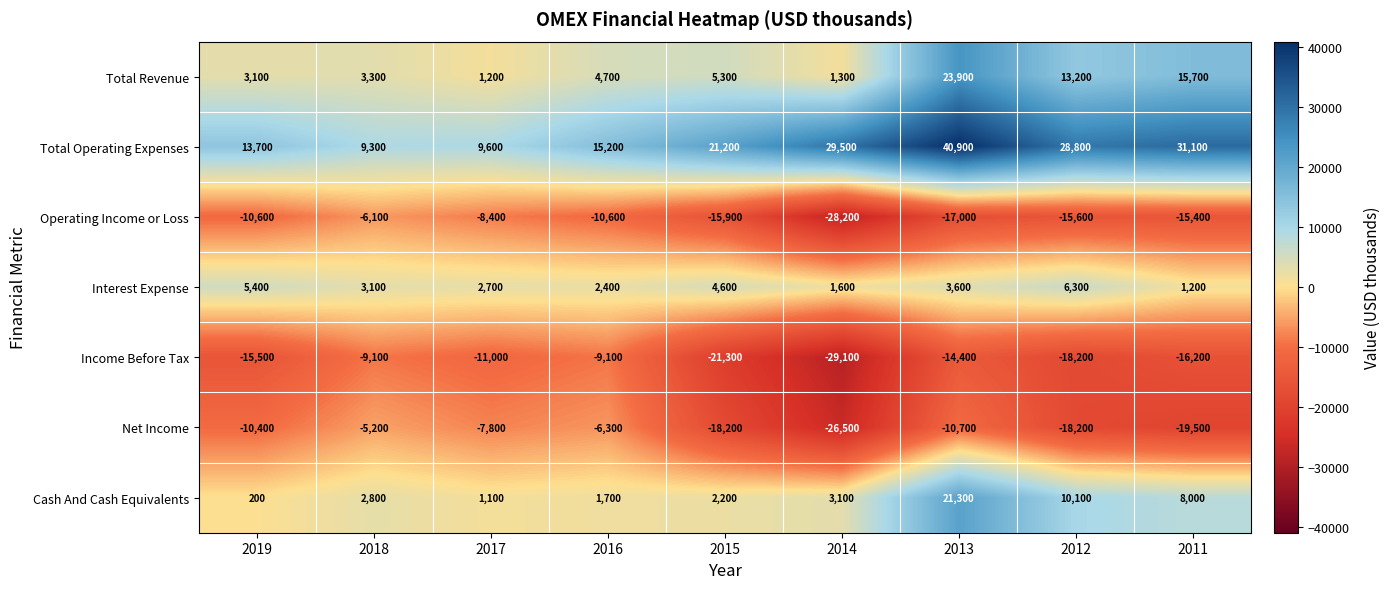

Is it true that Cash And Cash Equivalents equals 4141 at 2014?

False